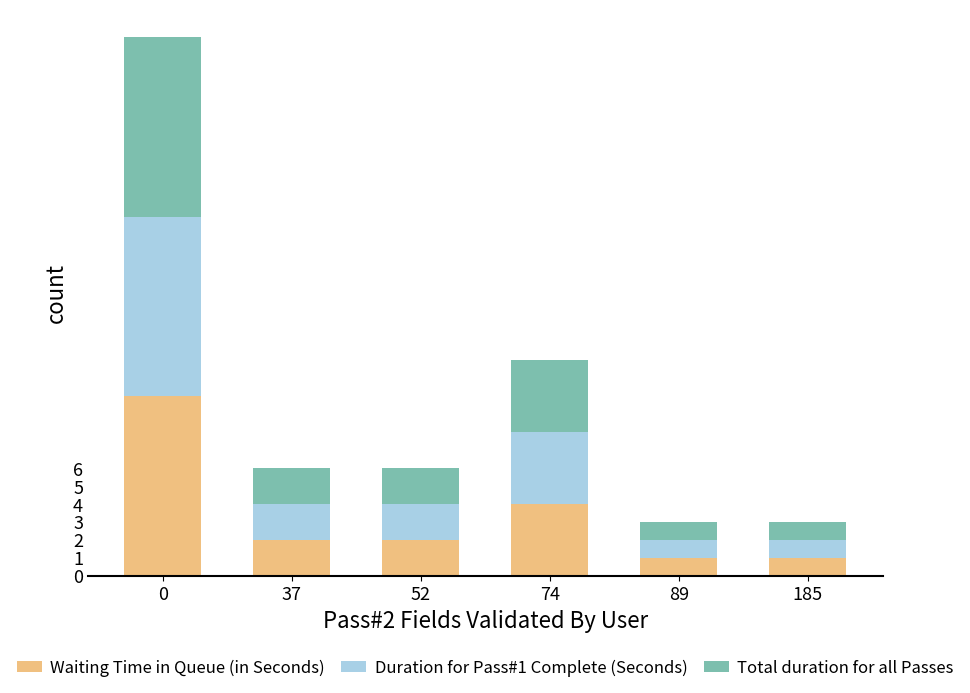

What is the total value across all series at 74?

12